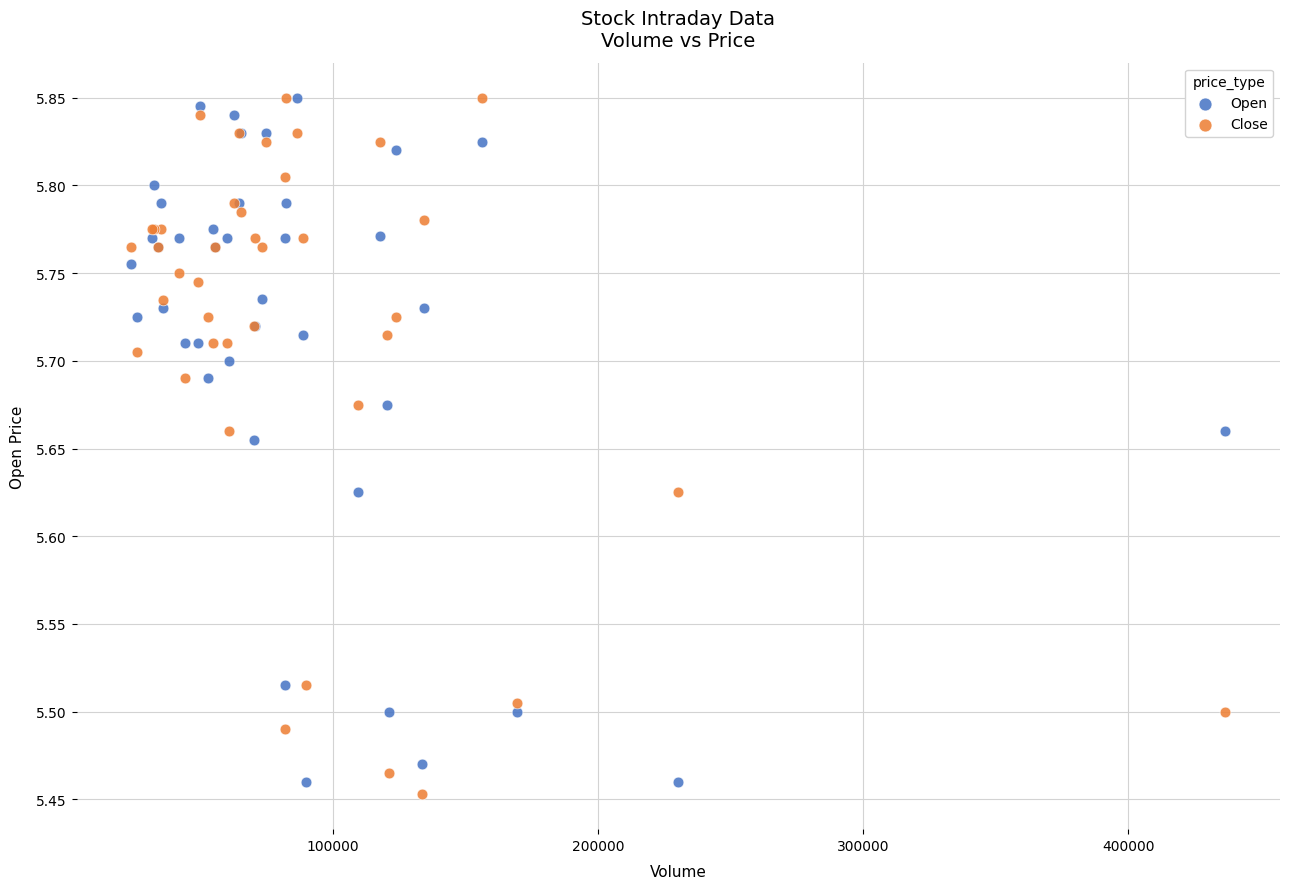

What are all the series names shown in the legend?

Open, Close